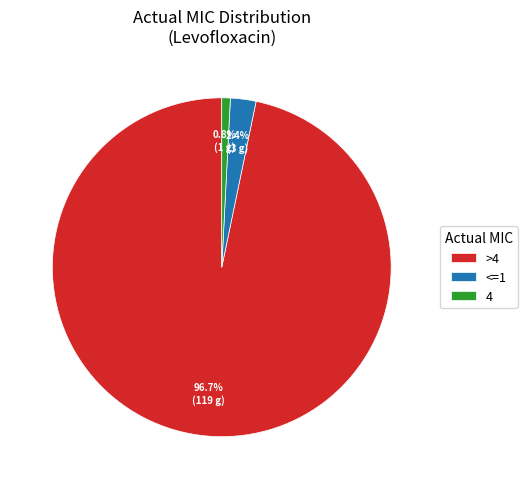

What is the smallest slice in the pie chart?

4